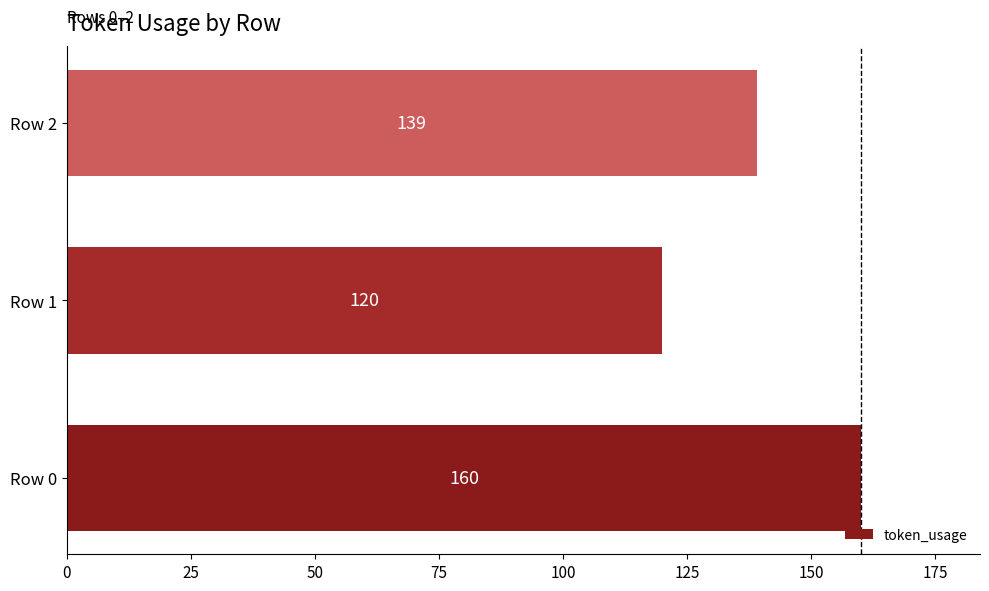

True or false: the data shows 106 at Row 0.

False